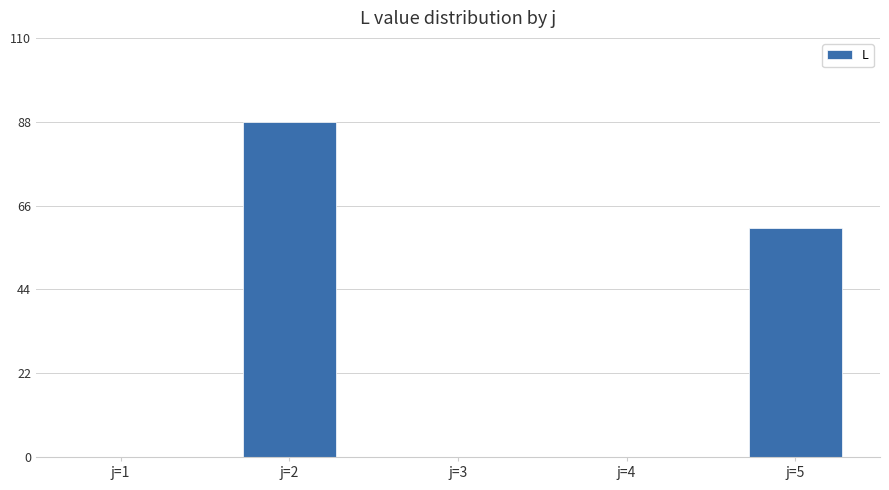

Are the bars horizontal?

No